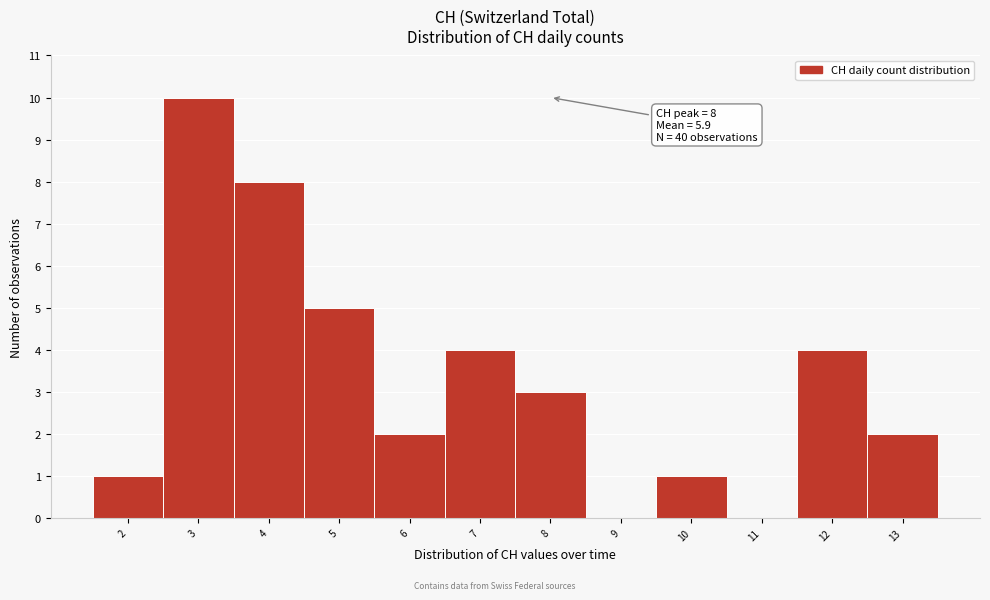

Over which range of the x-axis is the bar tallest?

2.5 to 3.5